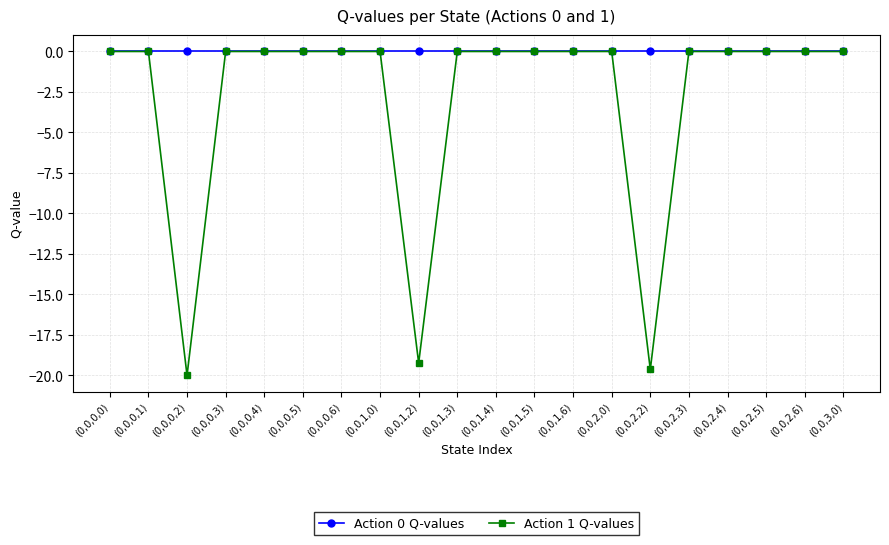

Which series has the largest total across all categories?

Action 0 Q-values